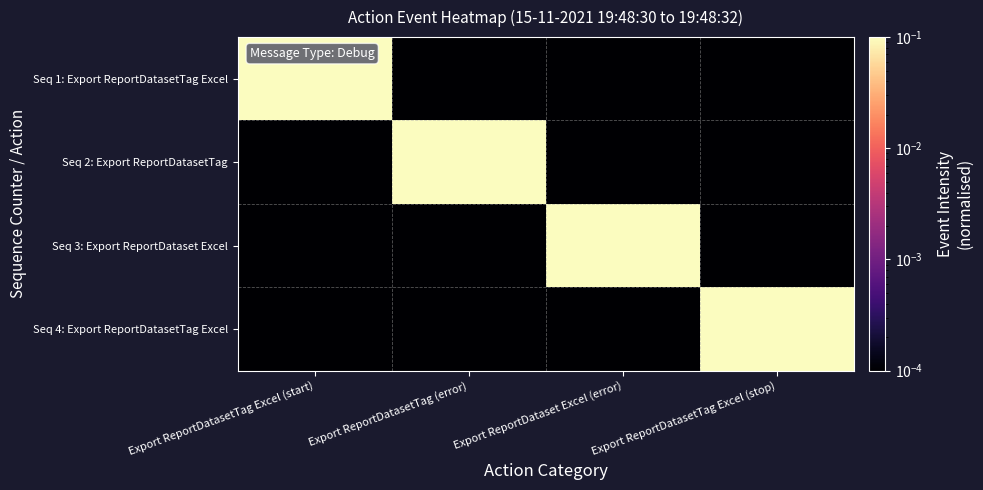

Rank the series by their maximum value, from highest to lowest.

Seq 1: Export ReportDatasetTag Excel, Seq 2: Export ReportDatasetTag, Seq 3: Export ReportDataset Excel, Seq 4: Export ReportDatasetTag Excel